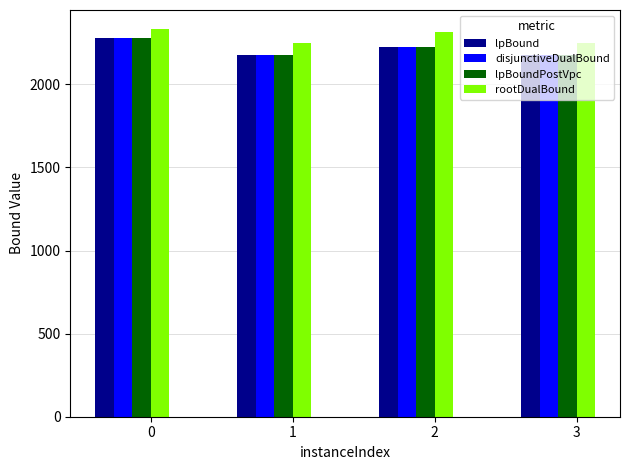

How many values in the rootDualBound series exceed 2313?

2